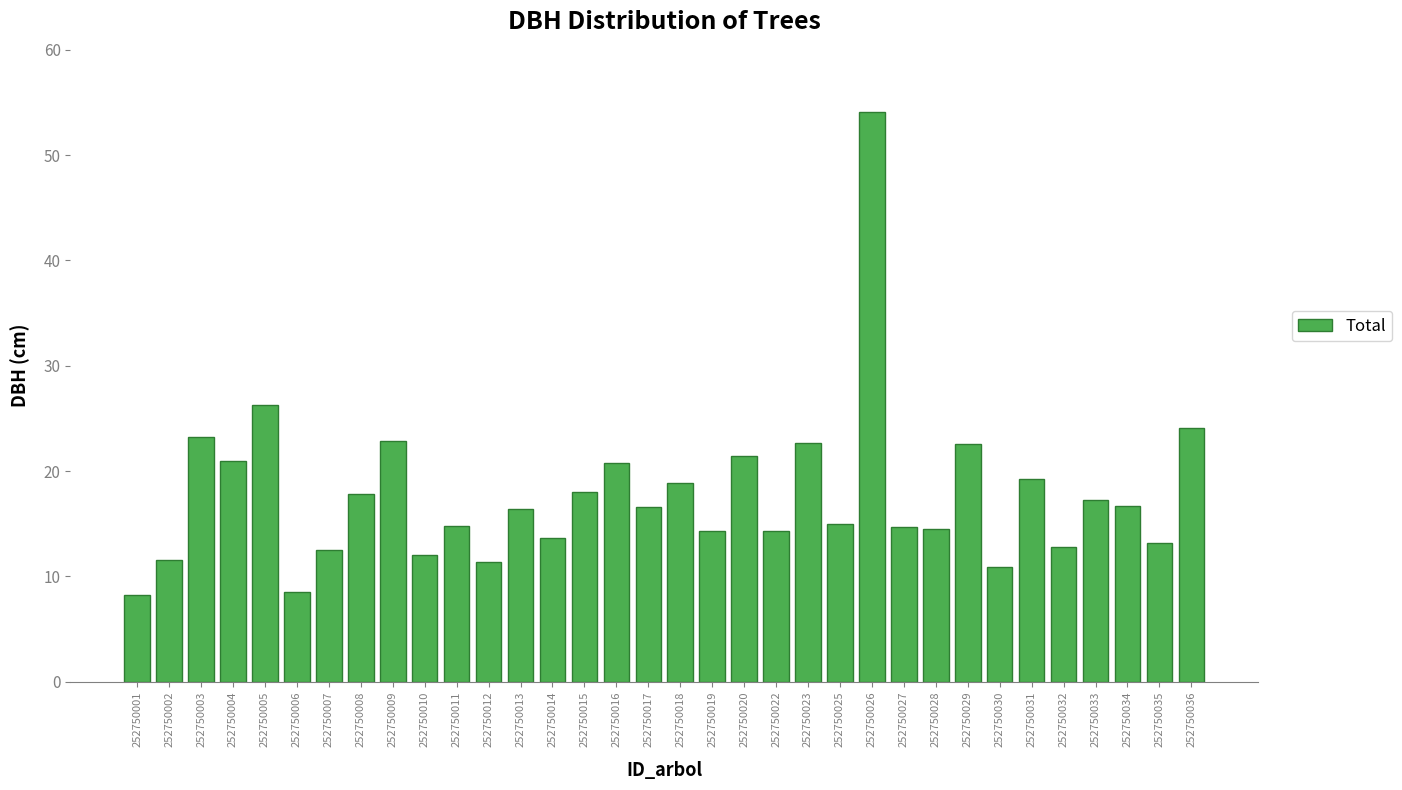

Read the value at 252750018.

18.9